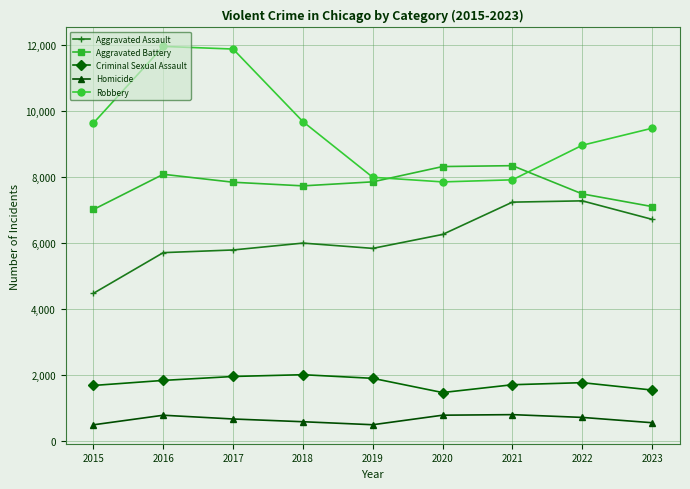

True or false: Criminal Sexual Assault has a value of 1904 at 2019.

True